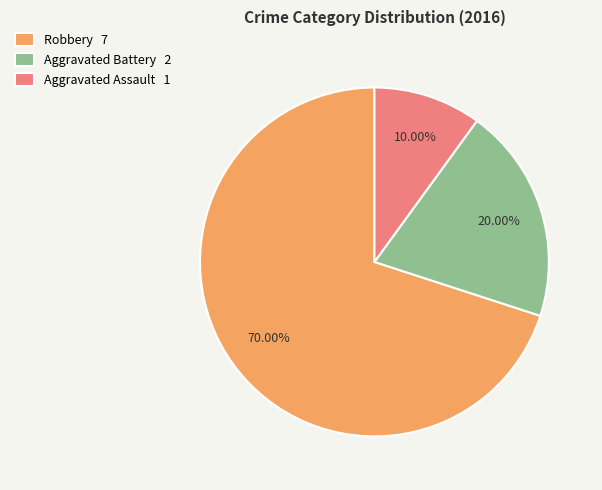

Which has a higher value, Aggravated Battery 2 or Robbery 7?

Robbery 7